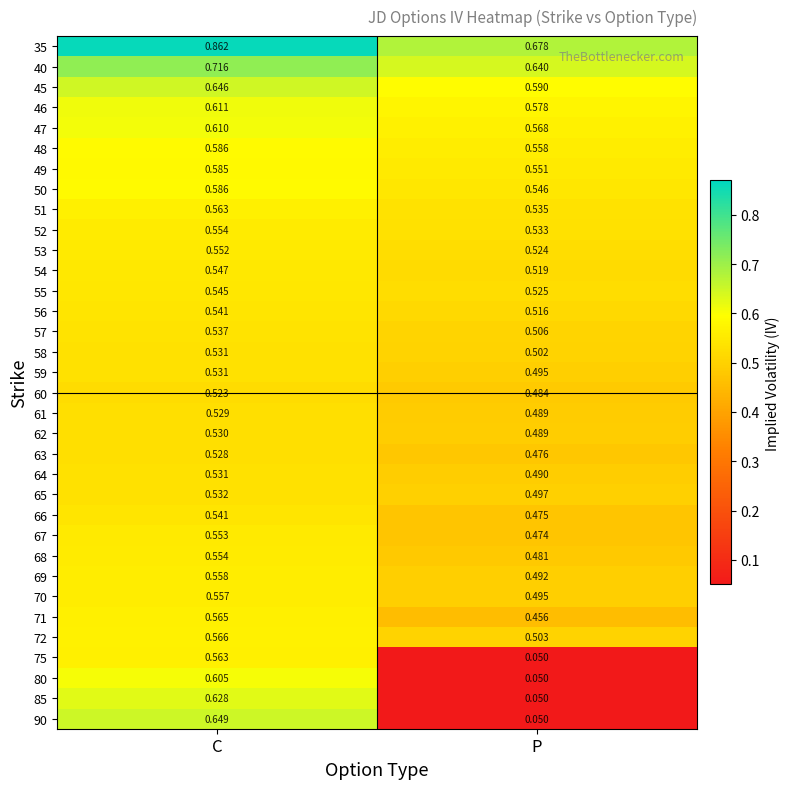

At how many categories does at least one series exceed 0?

2